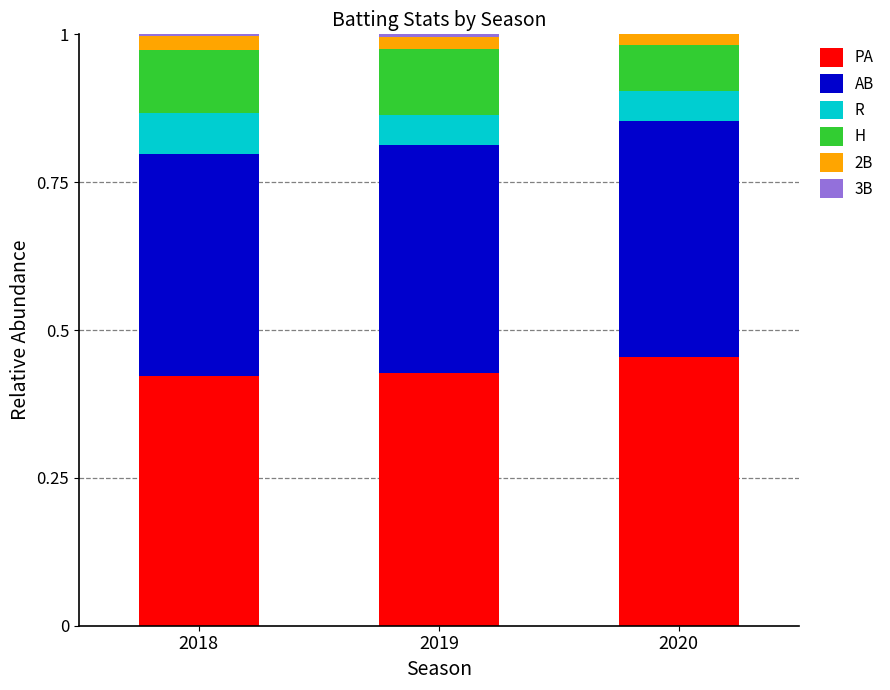

Does the chart contain stacked bars?

Yes